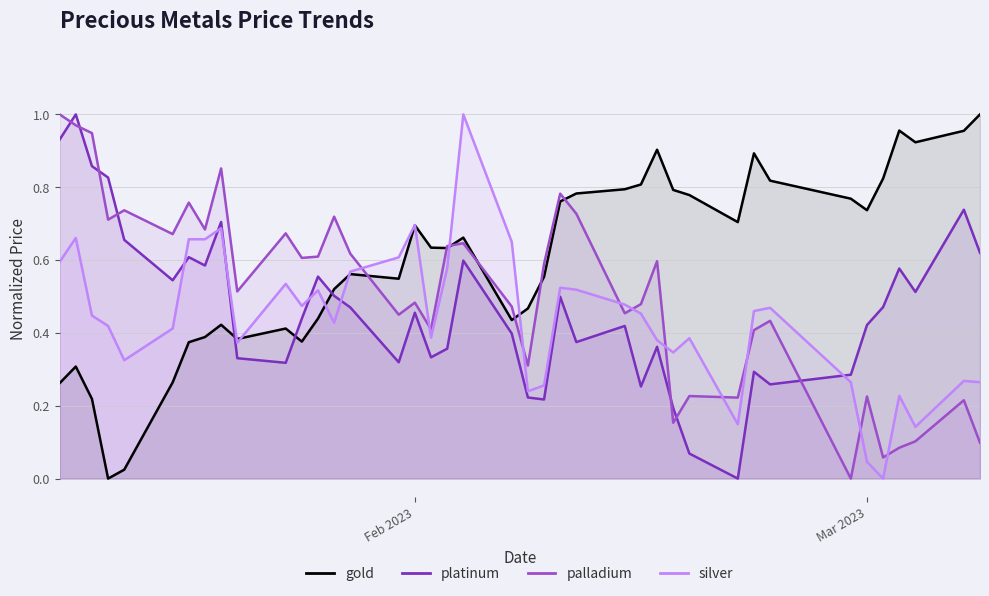

Which series has the largest total across all categories?

gold